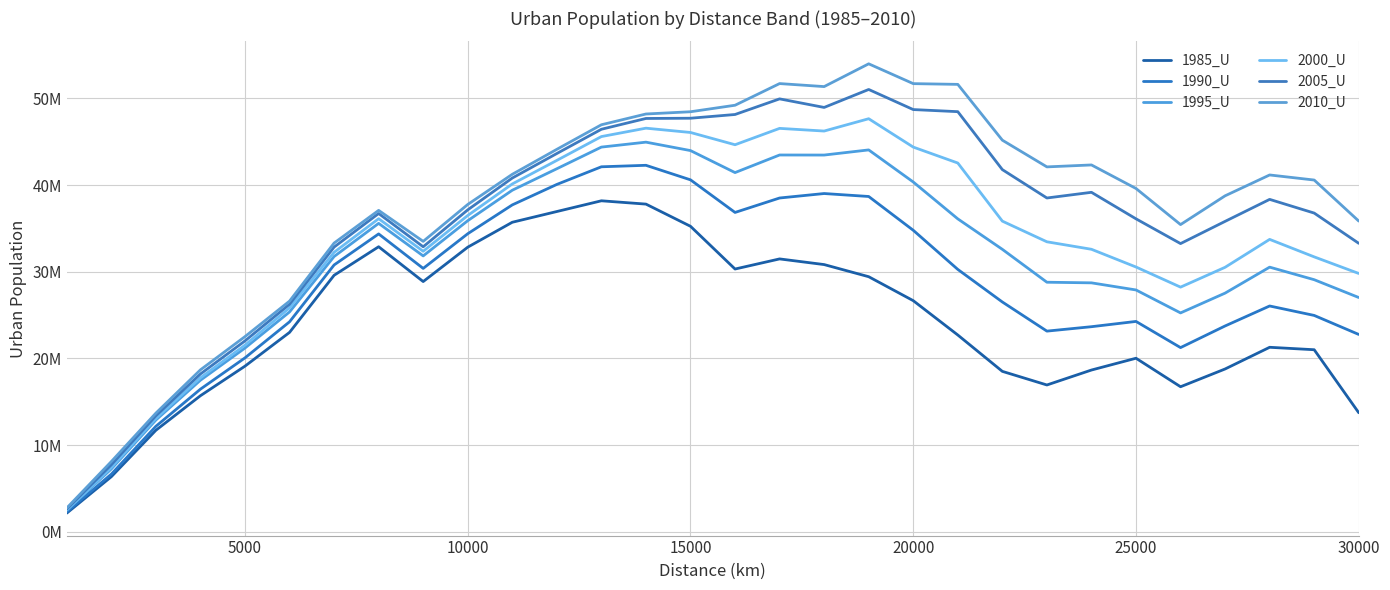

True or false: 2005_U has more than 2 interior local peaks.

True